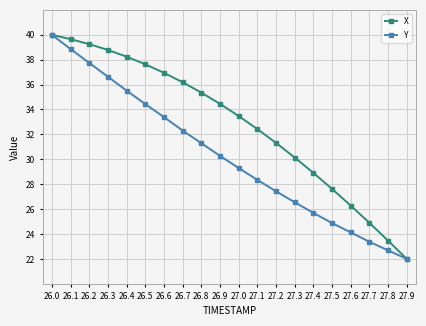

Rank the categories by Y value from highest to lowest.

26.0, 26.1, 26.2, 26.3, 26.4, 26.5, 26.6, 26.7, 26.8, 26.9, 27.0, 27.1, 27.2, 27.3, 27.4, 27.5, 27.6, 27.7, 27.8, 27.9